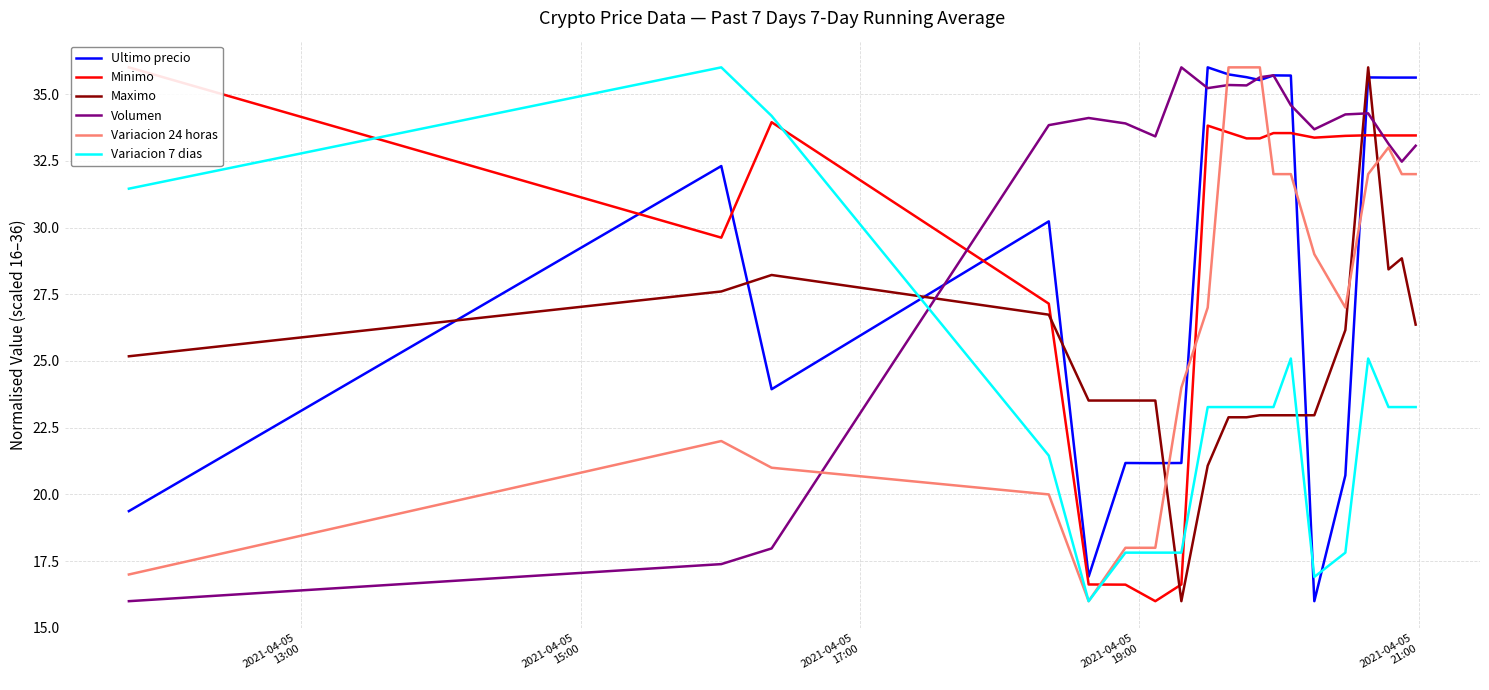

True or false: Volumen and Variacion 7 dias cross at least once.

True